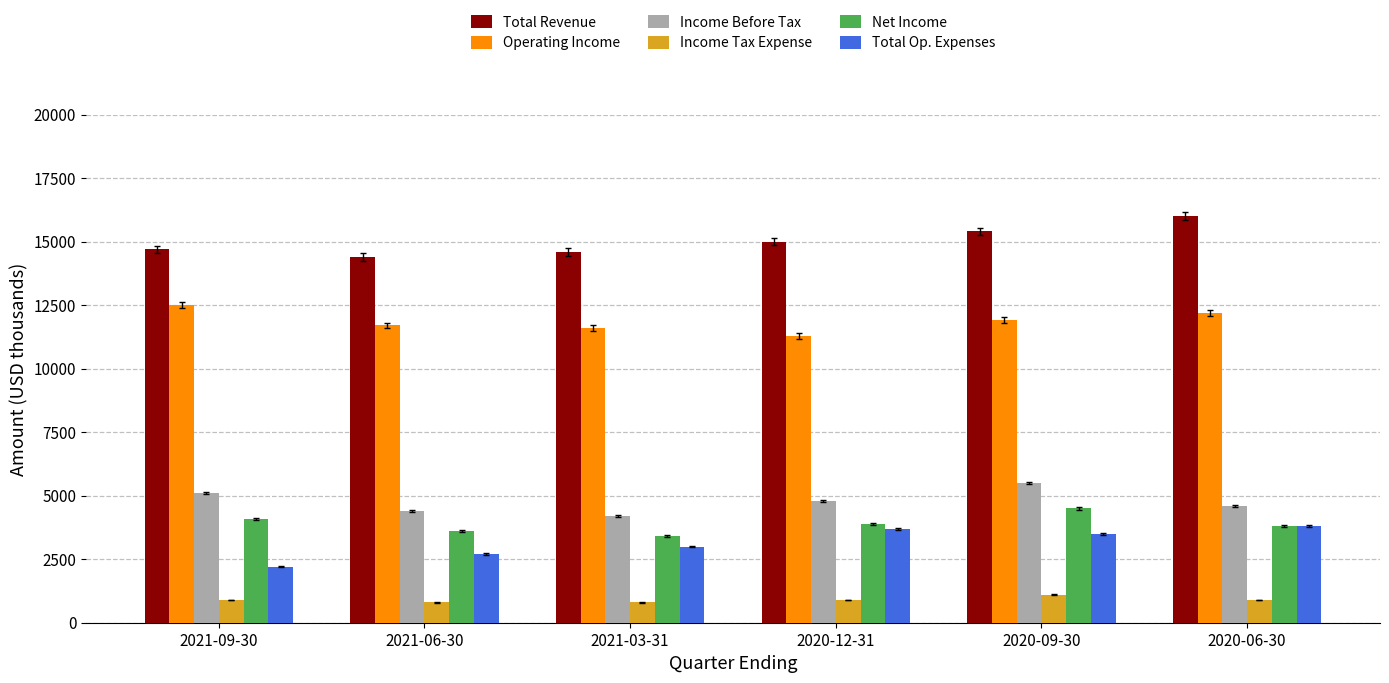

What is the average value of the Operating Income series?

11867